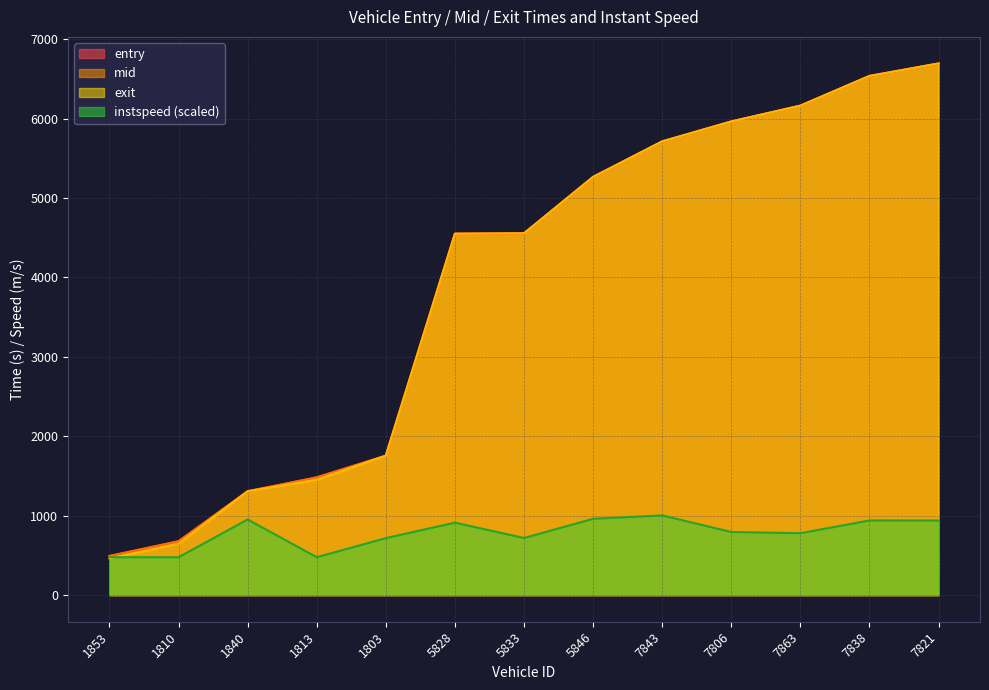

List the labels in order of entry value, smallest first.

1853, 1810, 1840, 1813, 1803, 5828, 5833, 5846, 7843, 7806, 7863, 7838, 7821